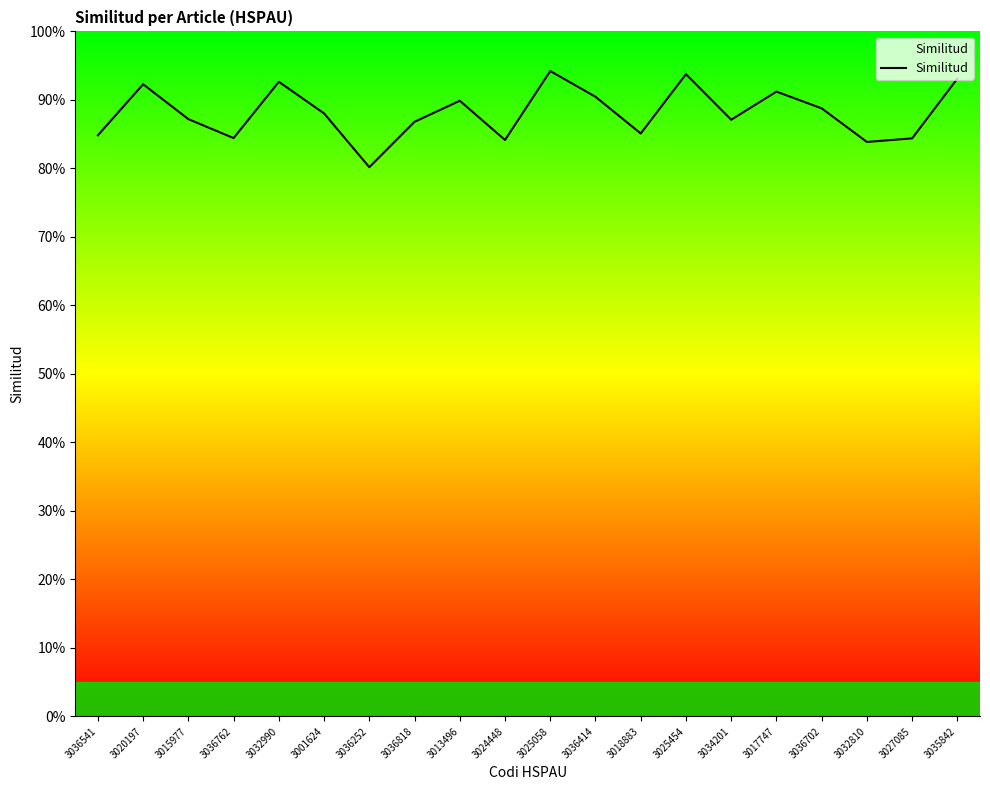

Reading left to right, list all the values displayed in this chart.

3036541=0.8	3020197=0.9	3015977=0.9	3036762=0.8	3032990=0.9	3001624=0.9	3036252=0.8	3036818=0.9	3013496=0.9	3024448=0.8	3025058=0.9	3036414=0.9	3018883=0.9	3025454=0.9	3034201=0.9	3017747=0.9	3036702=0.9	3032810=0.8	3027085=0.8	3035842=0.9